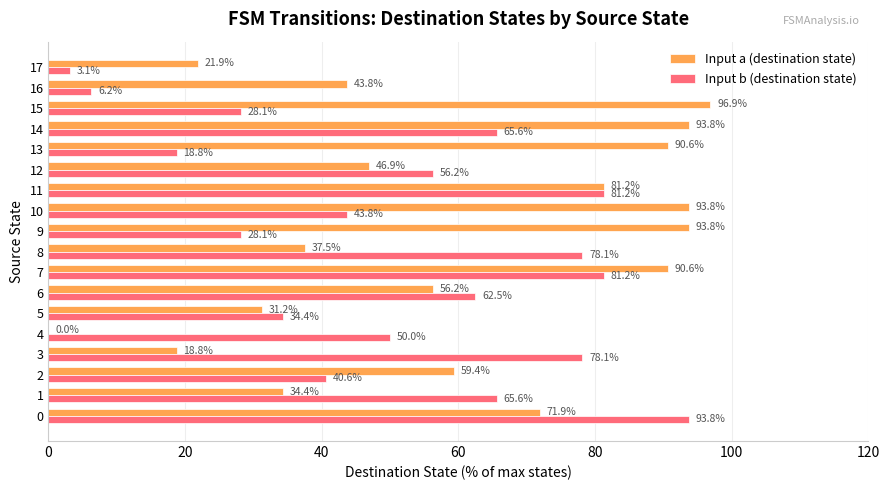

At which label is Input a (destination state) closest to 48?

12